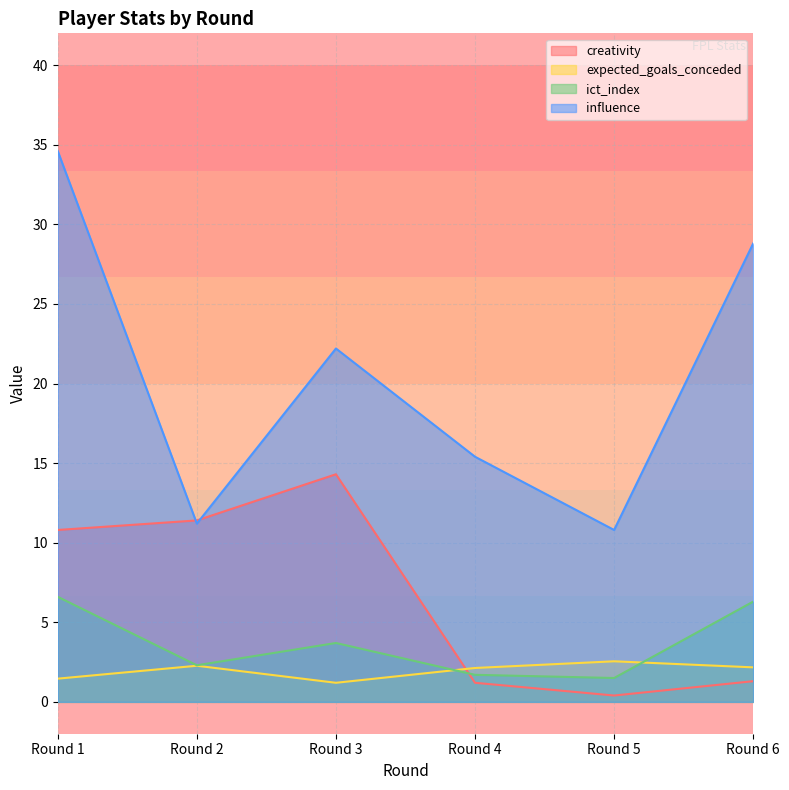

Reading right to left, extract all data points from this chart.

creativity: 1.3	0.4	1.2	14.3	11.4	10.8
expected_goals_conceded: 2.2	2.5	2.1	1.2	2.3	1.5
ict_index: 6.3	1.5	1.7	3.7	2.3	6.6
influence: 28.8	10.8	15.4	22.2	11.2	34.6